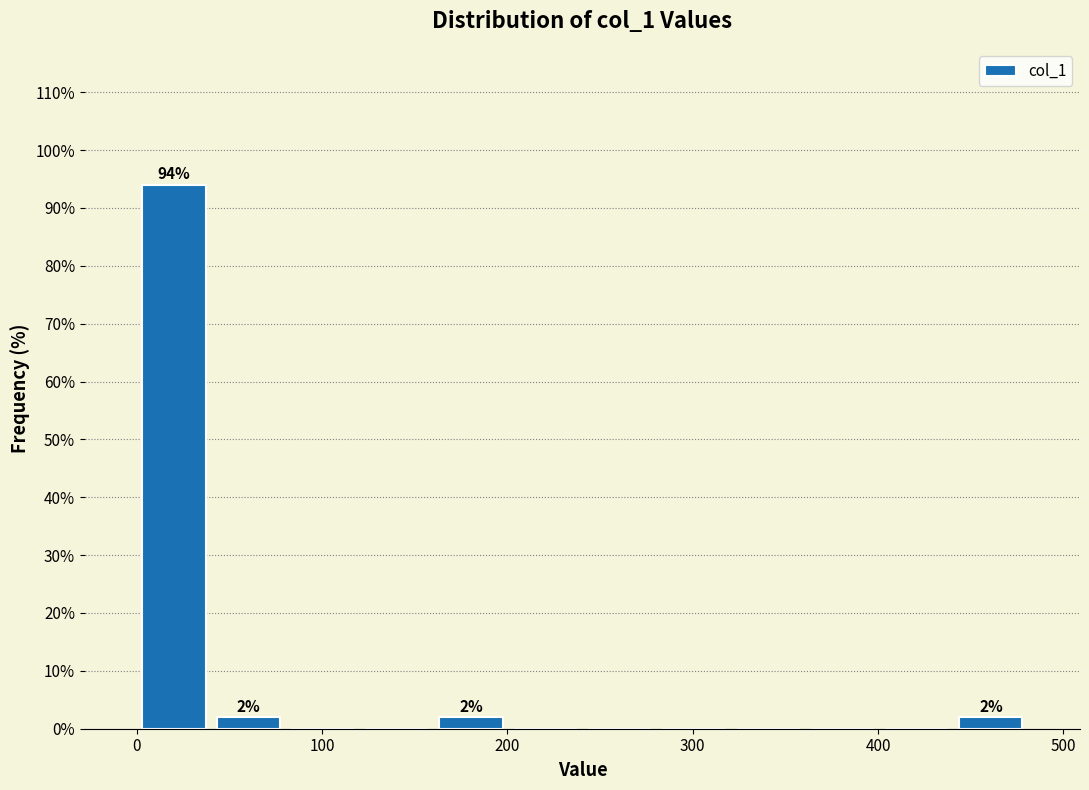

Over which range of the x-axis is the bar tallest?

0 to 40